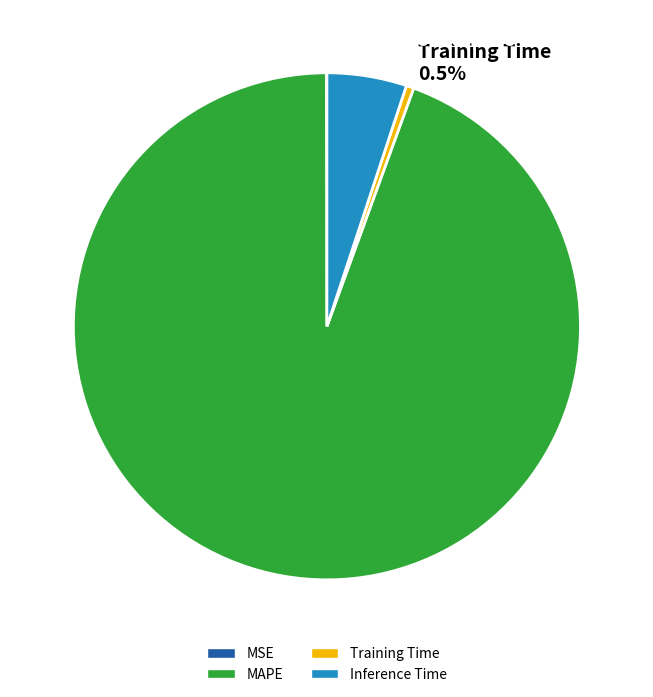

What is the total percentage of Training Time 0.5% and MAPE 94.4%?

94.9%